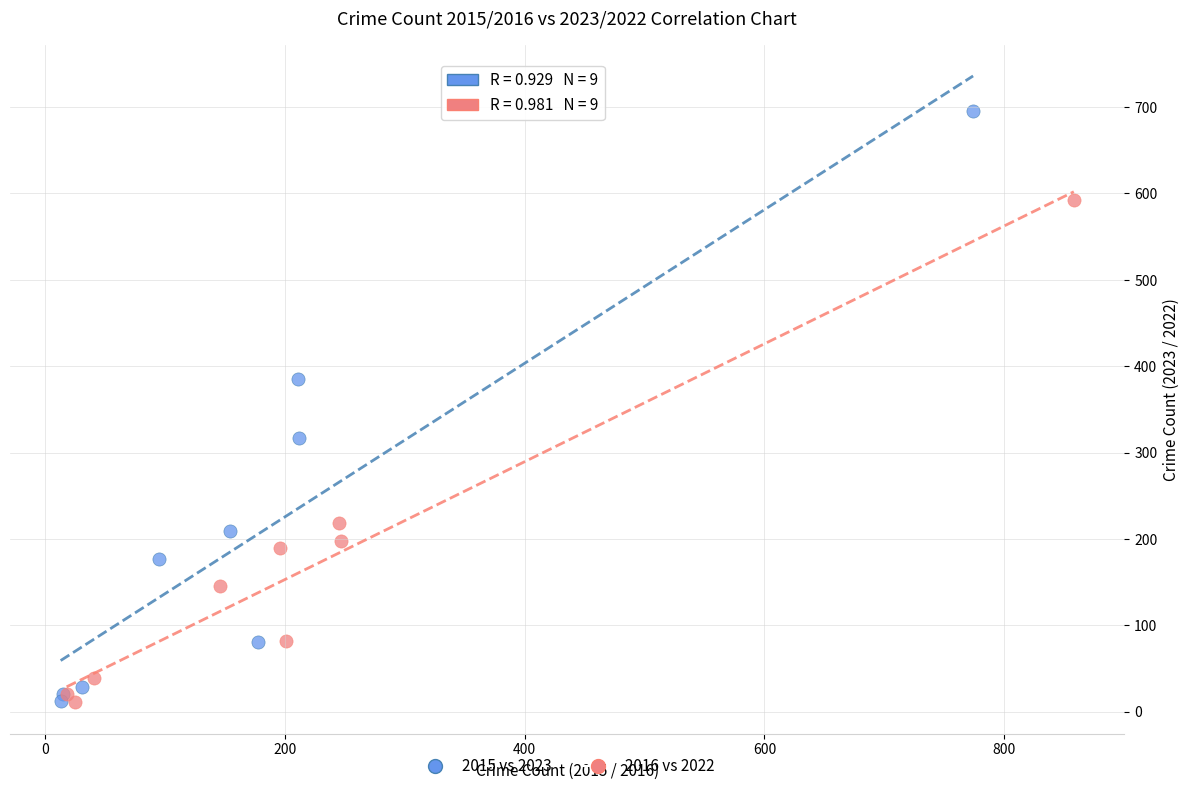

Which series contains the highest Y value?

2015 vs 2023